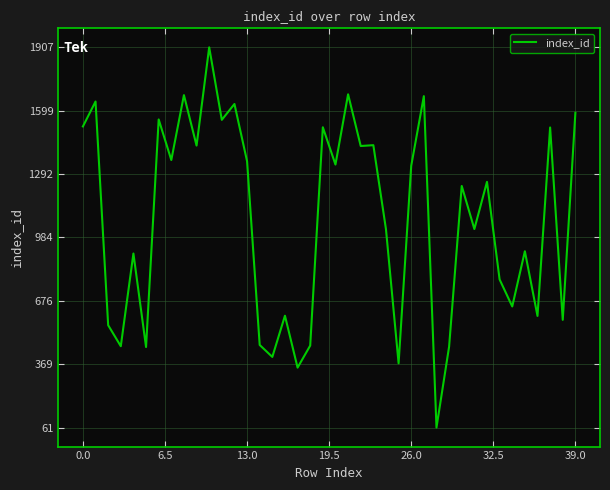

What is the difference between the maximum and minimum values?

1846